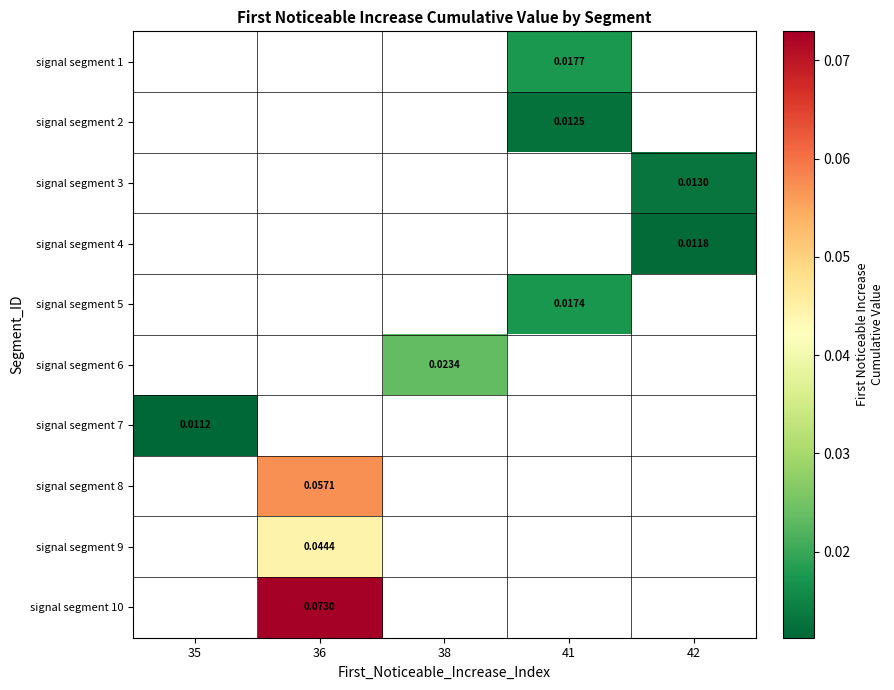

Which has a higher value, 42 or 38?

38